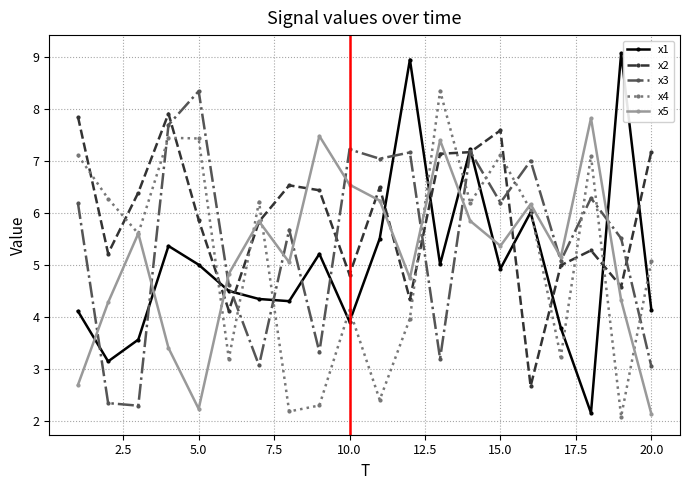

In x1, how many points are lower than both neighbors (excluding endpoints)?

6